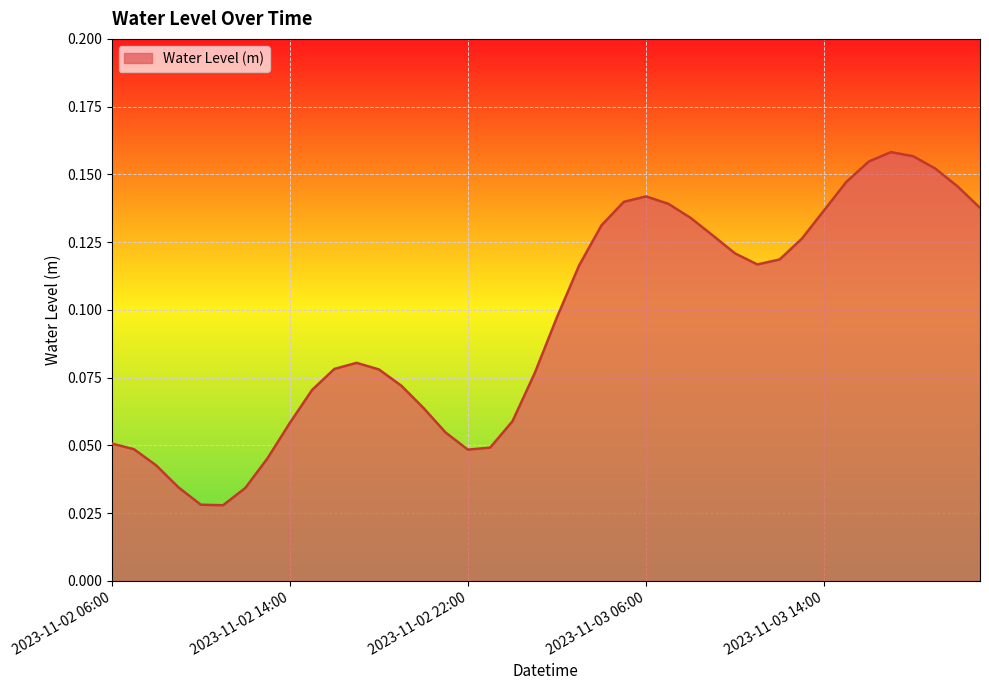

What is the difference between the second highest and minimum values?

0.1